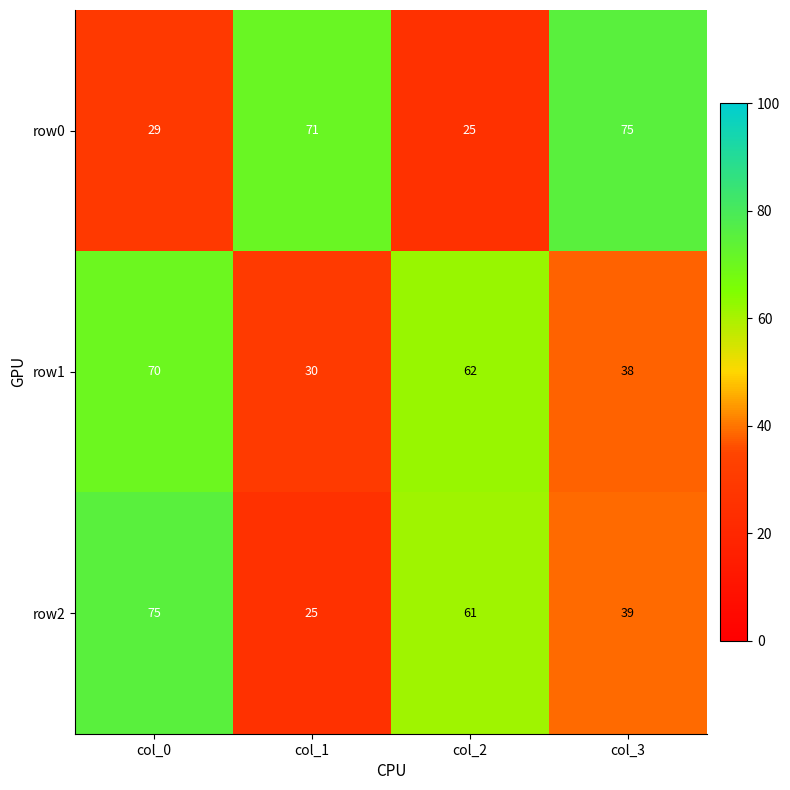

The value of row2 at col_2 is 61. True or false?

True